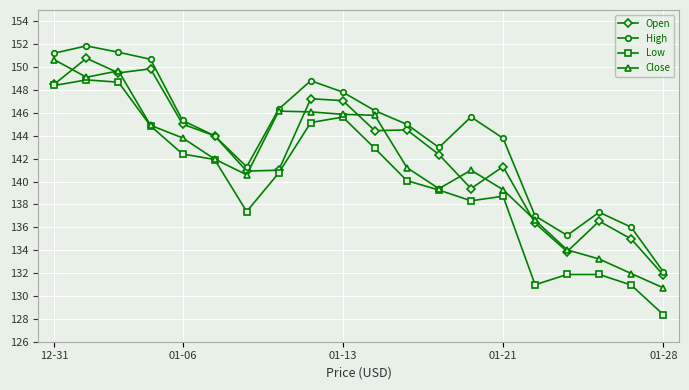

What is the value of the Open point at the 7th from the left?

140.9